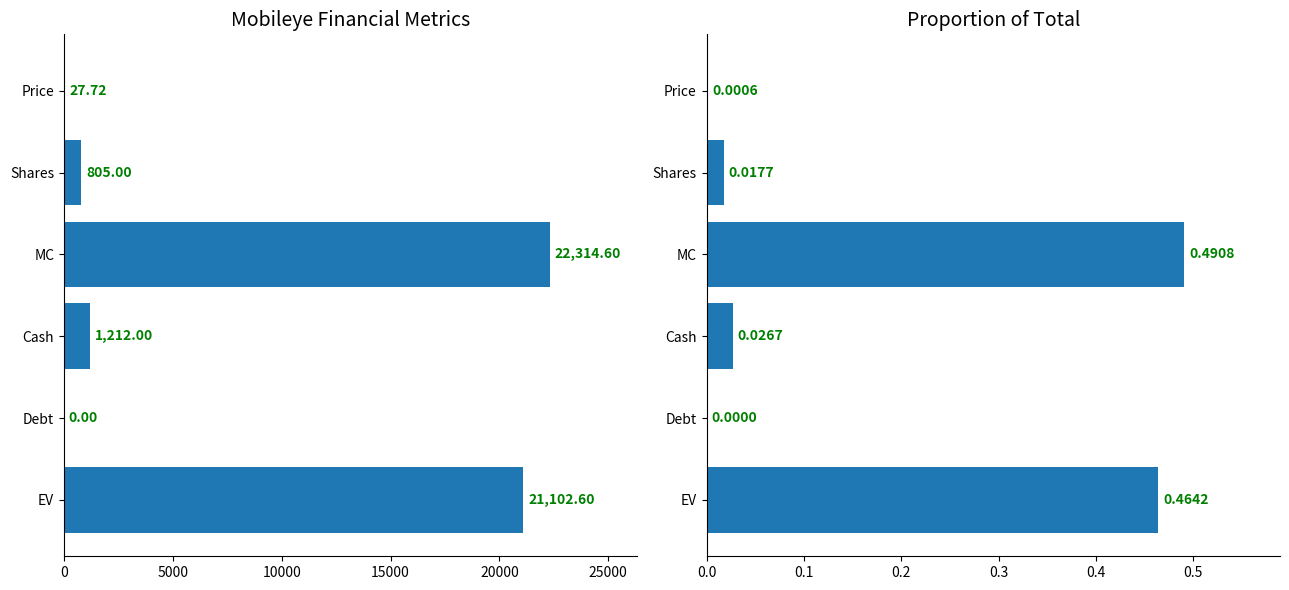

How many groups of bars are there?

6